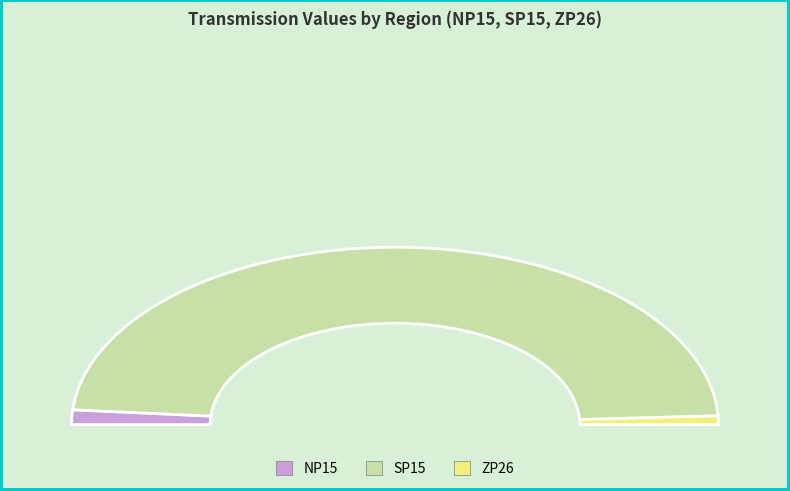

Is there a majority slice in this chart?

Yes